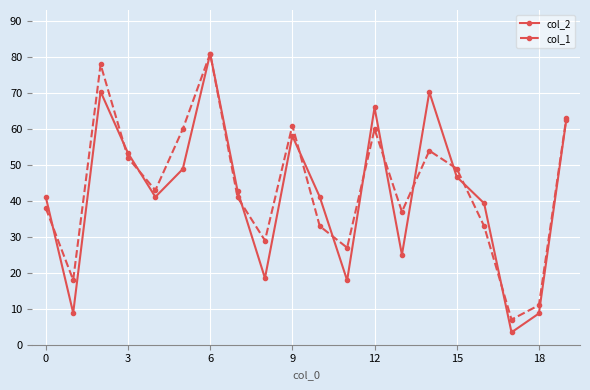

What is the minimum value shown in the chart?

3.4